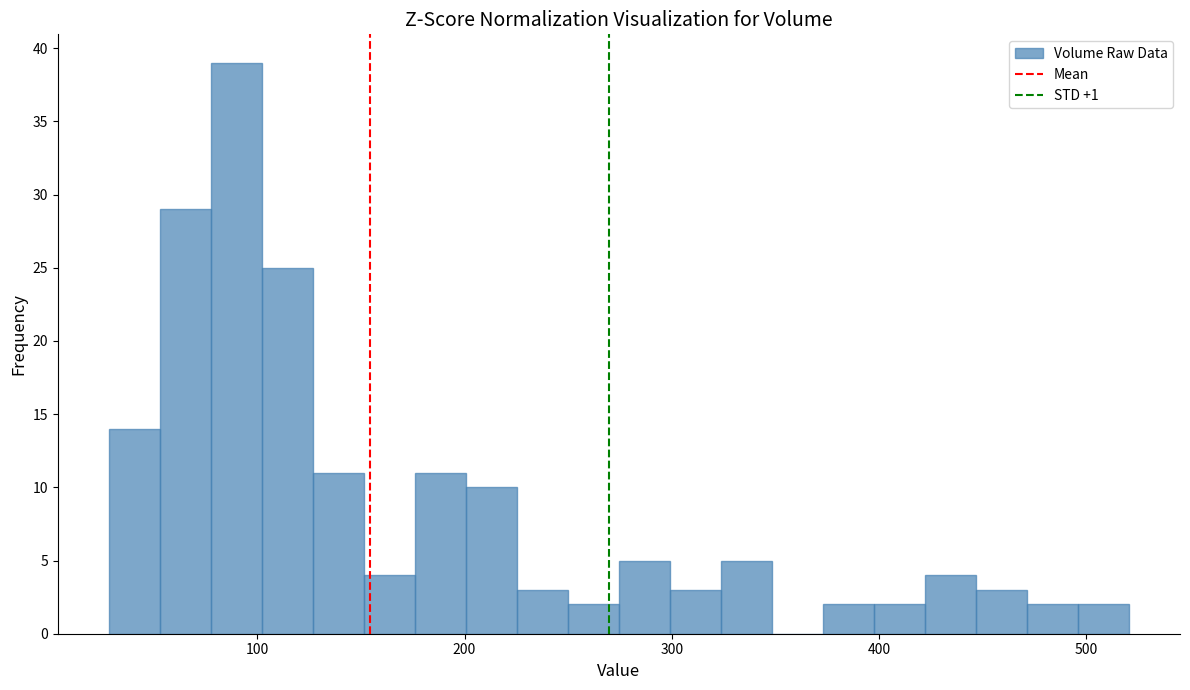

Read against the x-axis, roughly where is the centre of the tallest bar?

90